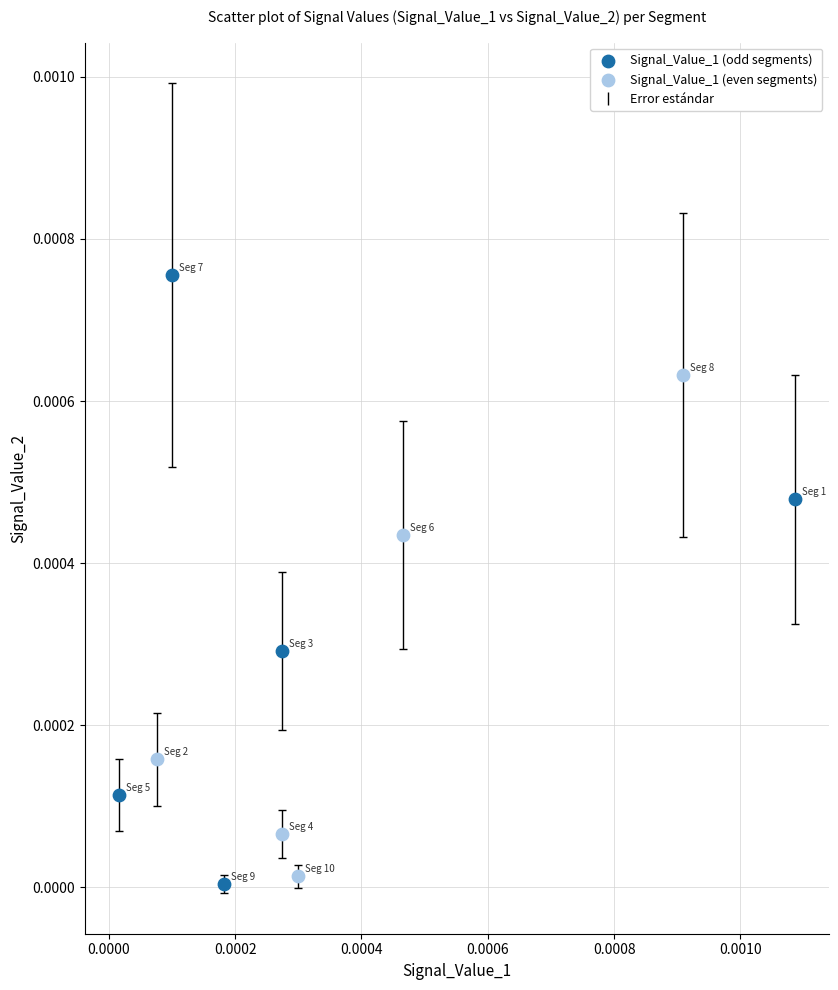

Which series contains the highest Y value?

Signal_Value_1 (odd segments)